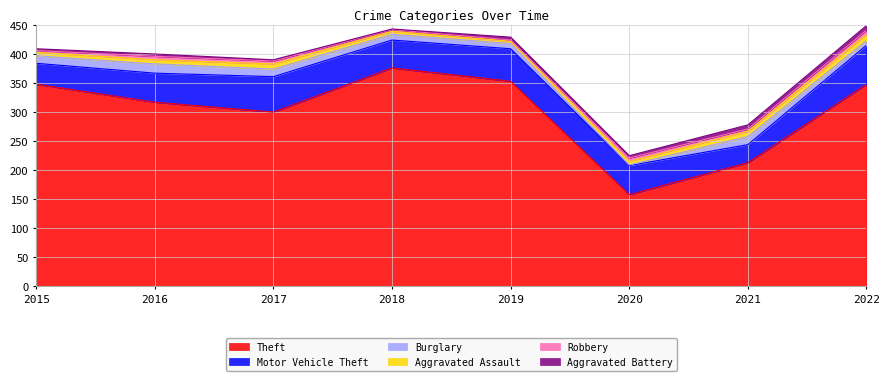

How many interior local peaks does the Theft series have?

1